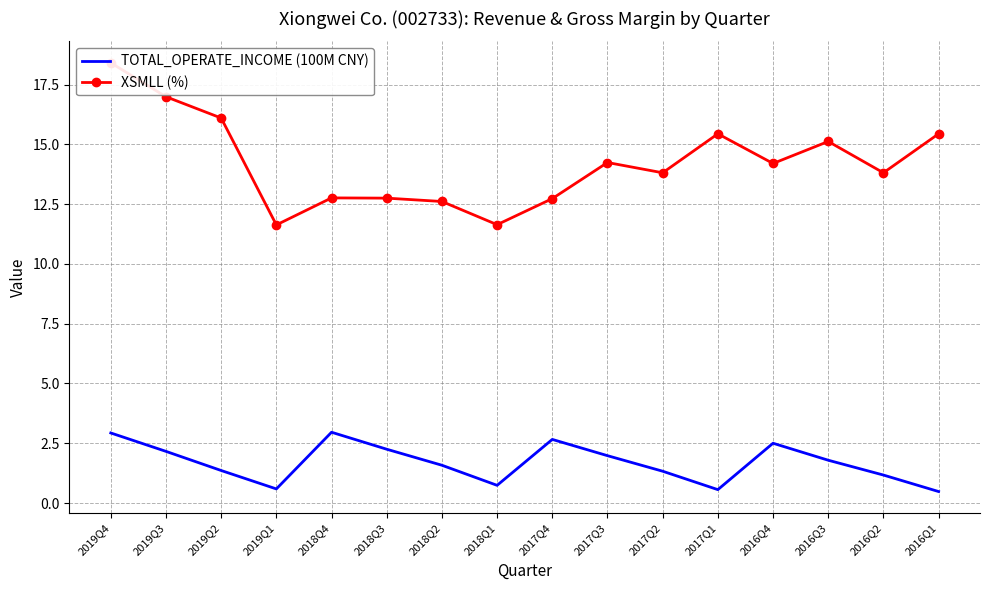

What position from the left is 2019Q4?

1